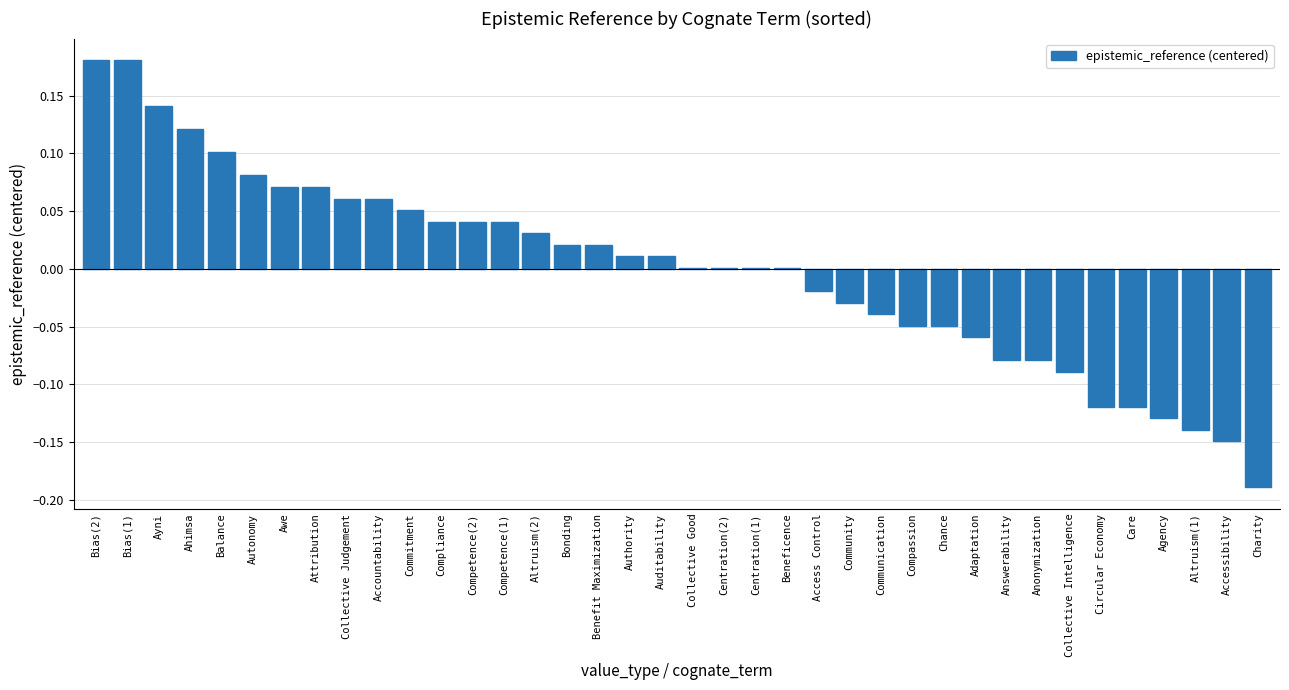

Where does the data first go above 0?

Bias(2)